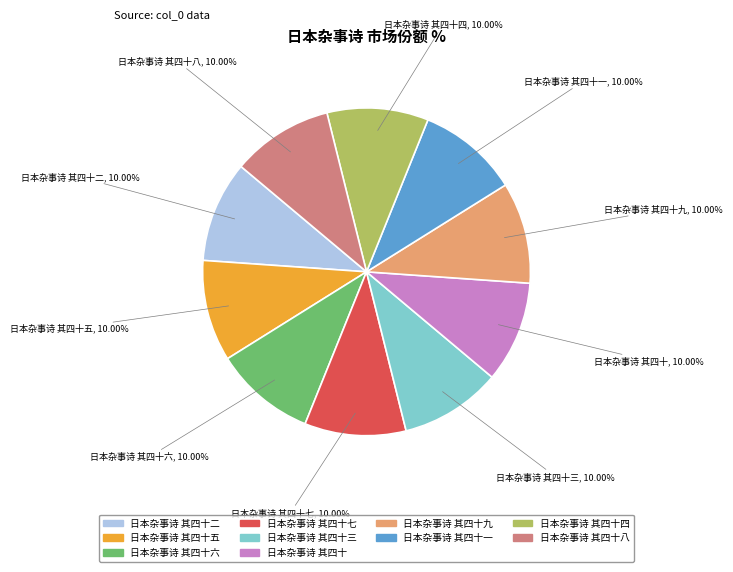

Is there a majority slice in this chart?

No